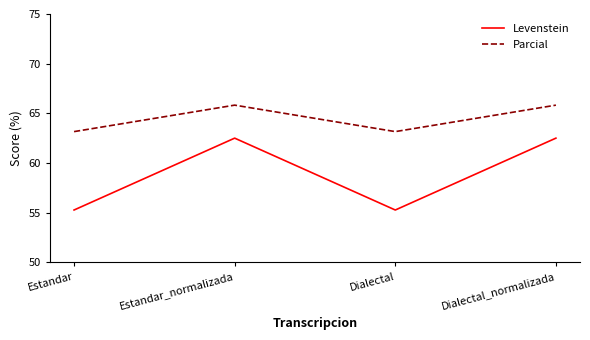

Rank the series by their average value, from highest to lowest.

Parcial, Levenstein